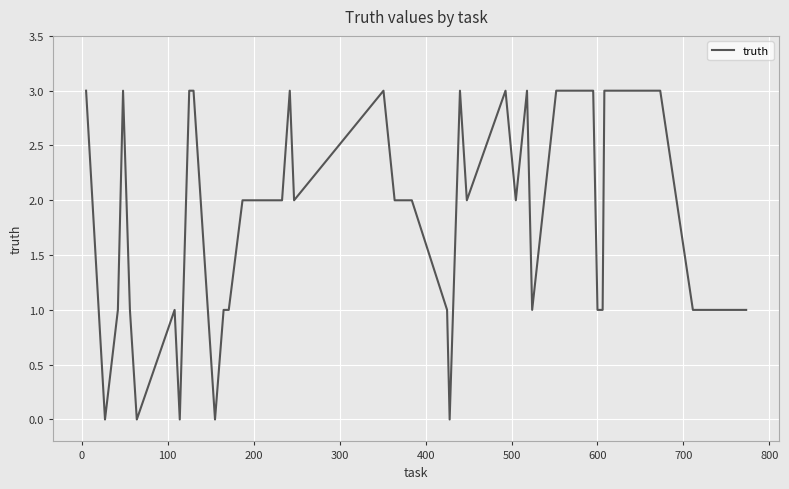

What is the average value?

2